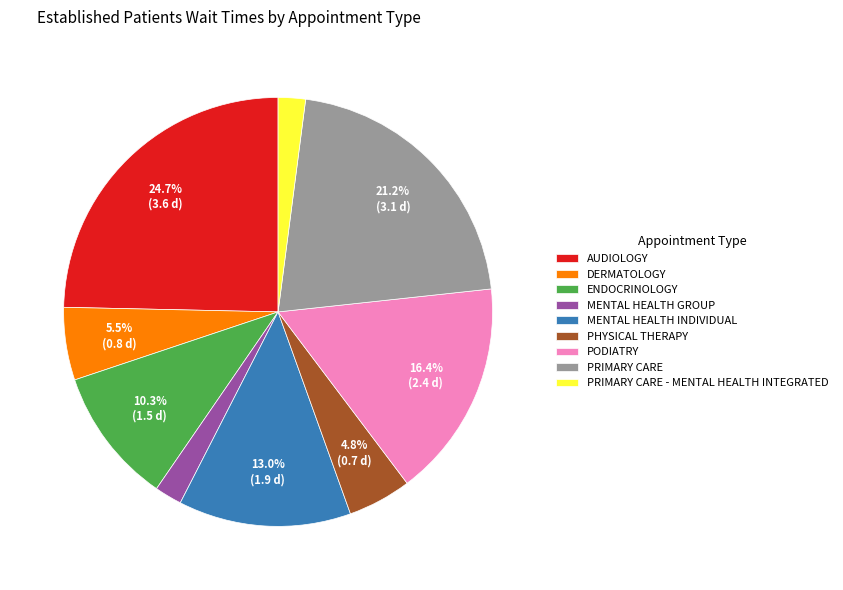

How many segments does this pie chart have?

9